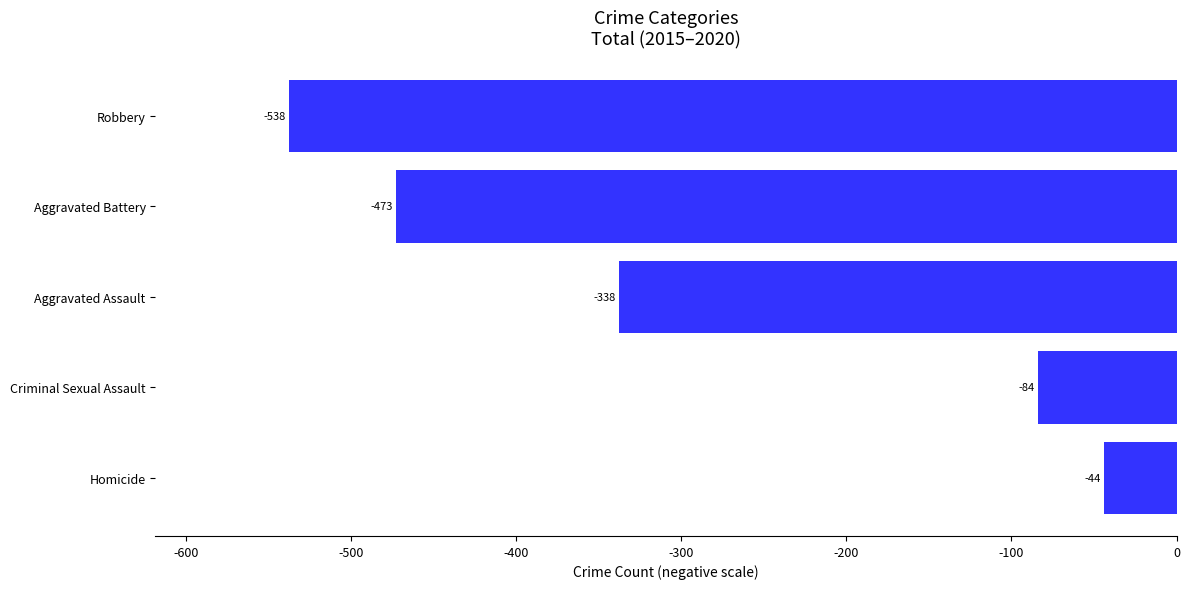

Which label corresponds to the smallest value in the chart?

Robbery